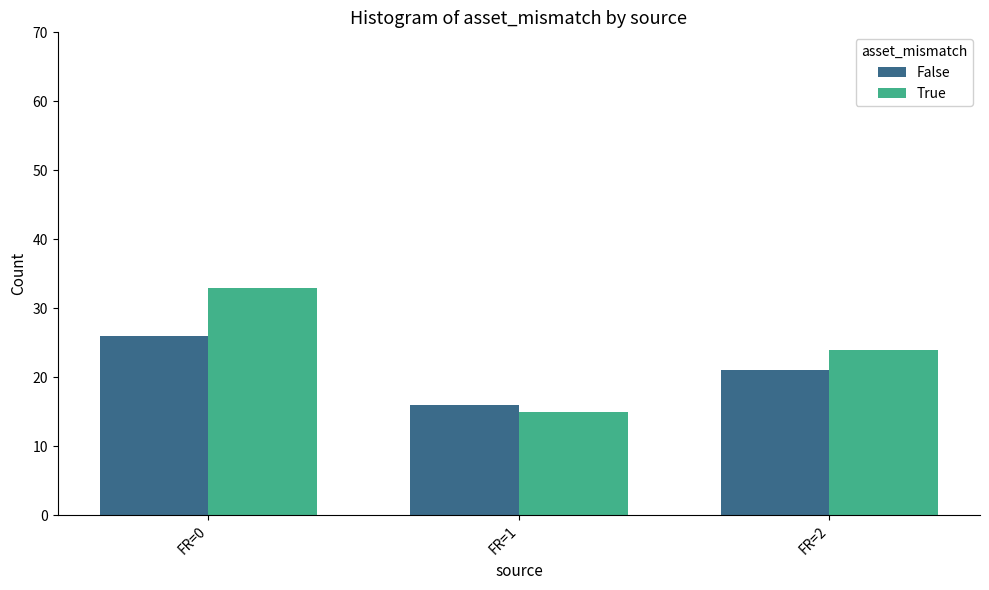

What is the difference between the False values at FR=2 and FR=0?

5